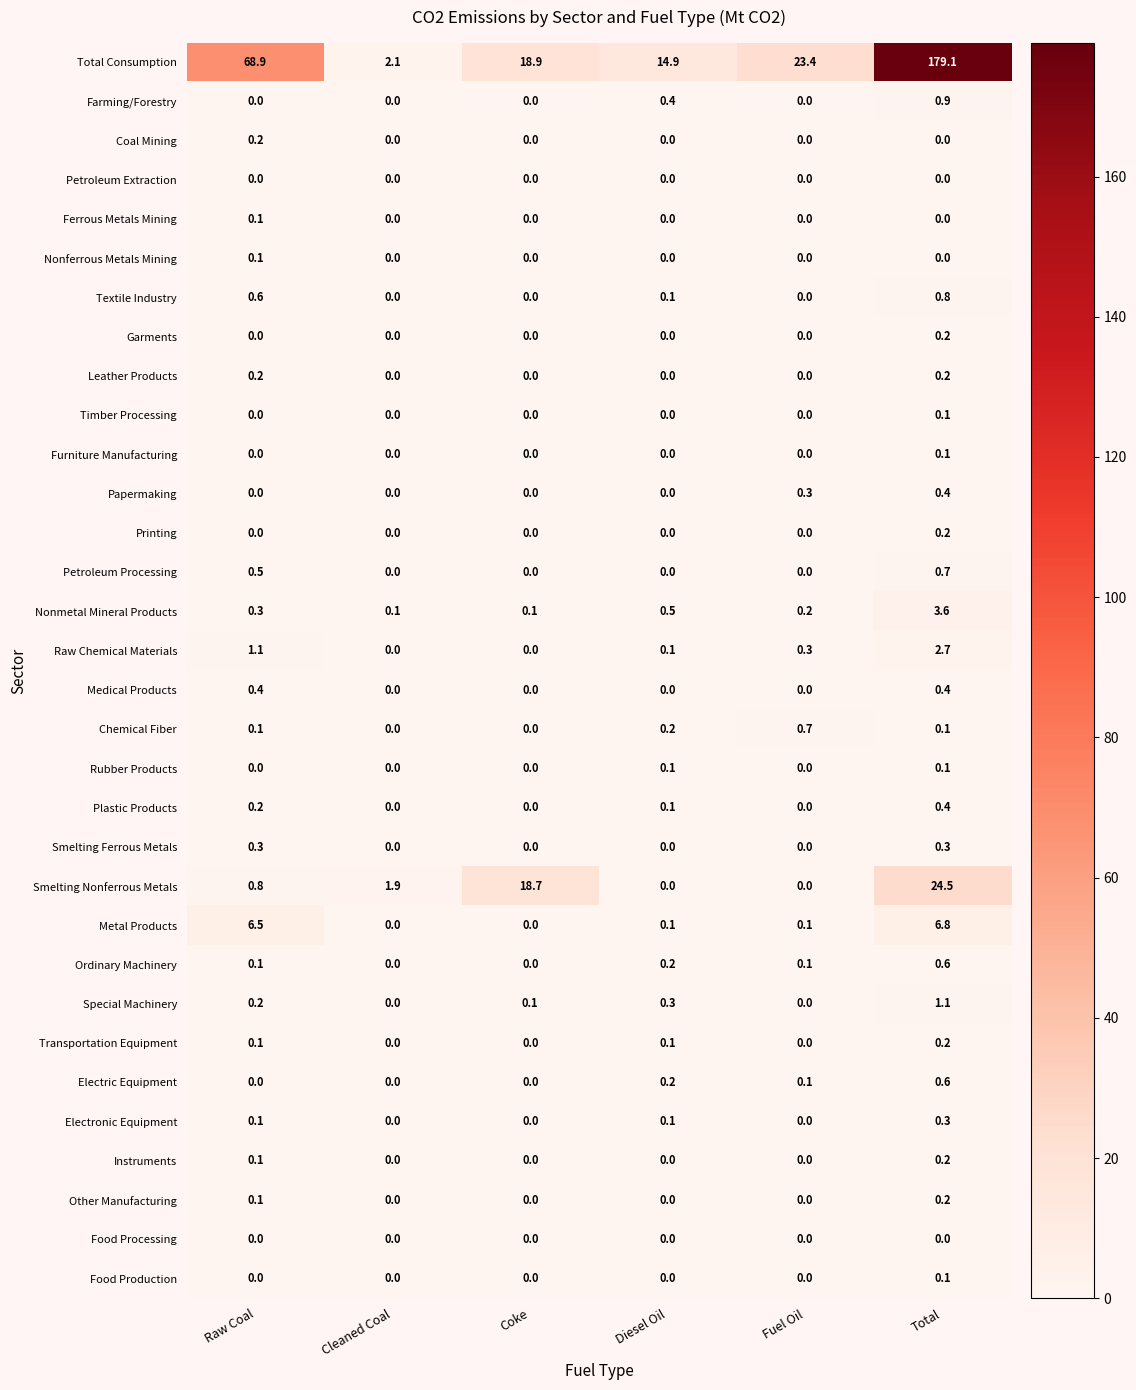

Which series changed the most between Diesel Oil and Total?

Total Consumption